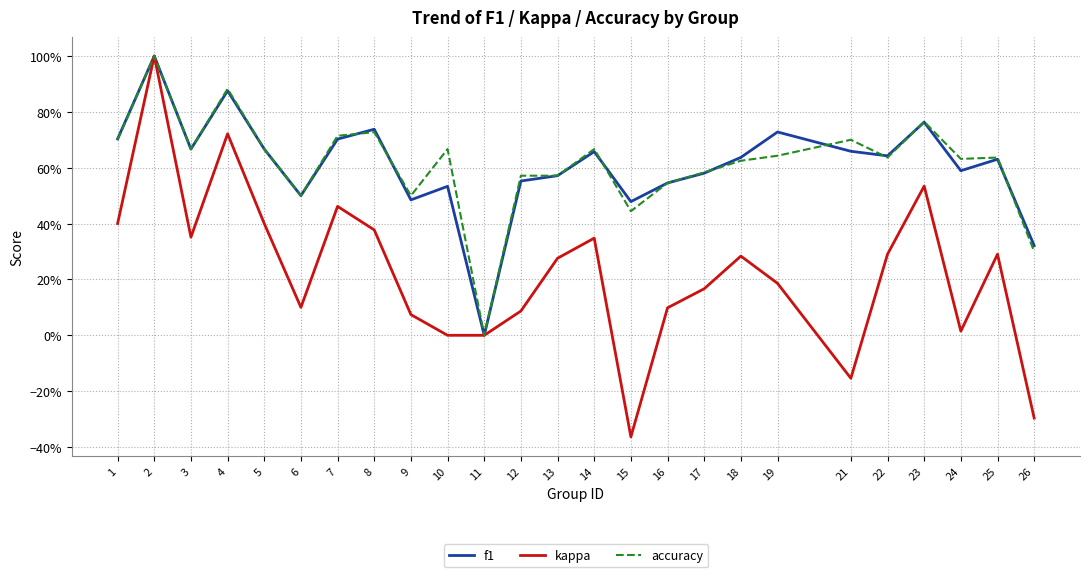

What are all the series names shown in the legend?

f1, kappa, accuracy